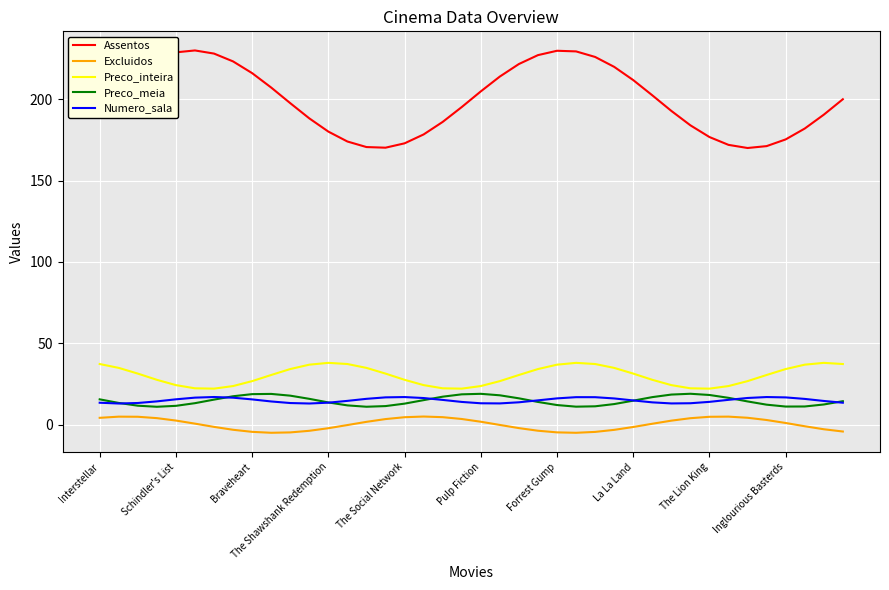

Which series has the largest range (max minus min)?

Assentos